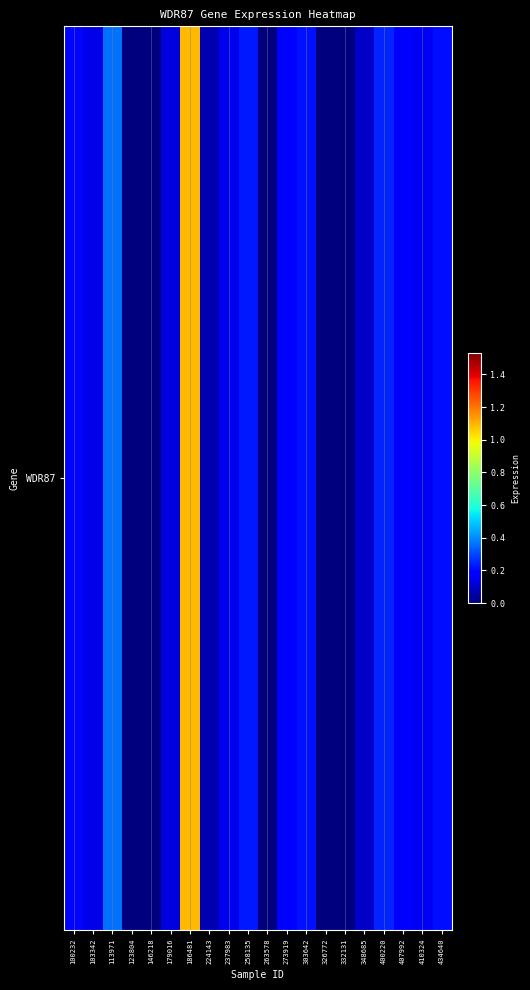

Reading right to left, extract all data points from this chart.

0.2	0.2	0.2	0.2	0.1	0.0	0.0	0.2	0.2	0.0	0.2	0.1	0.1	1.1	0.1	0.0	0.0	0.4	0.1	0.2